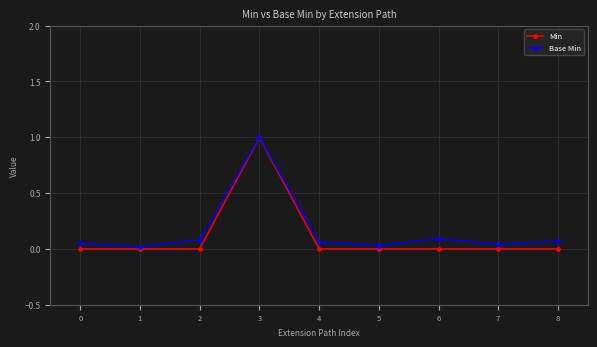

Which label corresponds to the largest value in the chart?

3